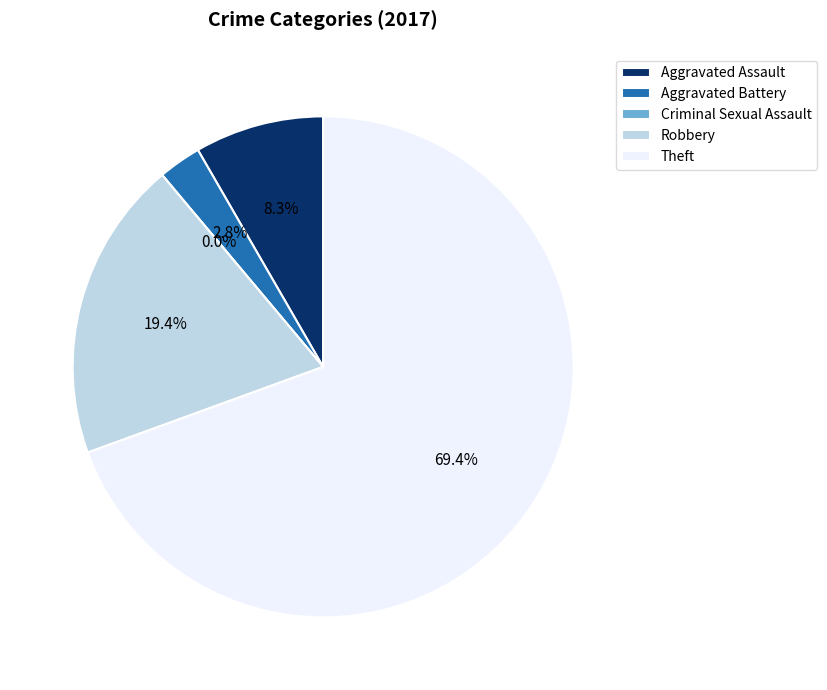

To the nearest percent, what is the average slice percentage?

20%